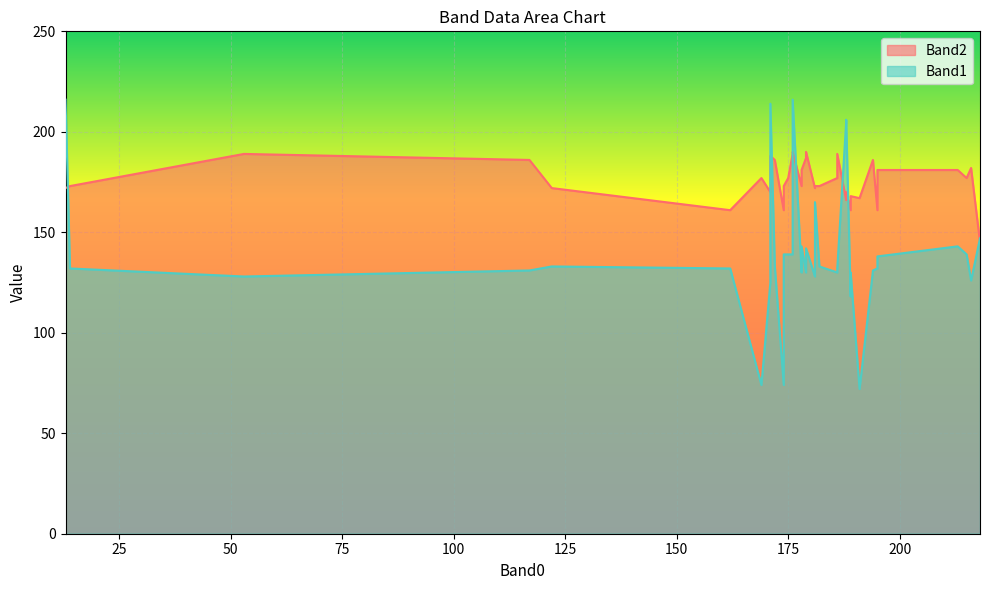

What is the minimum value for Band1?

72